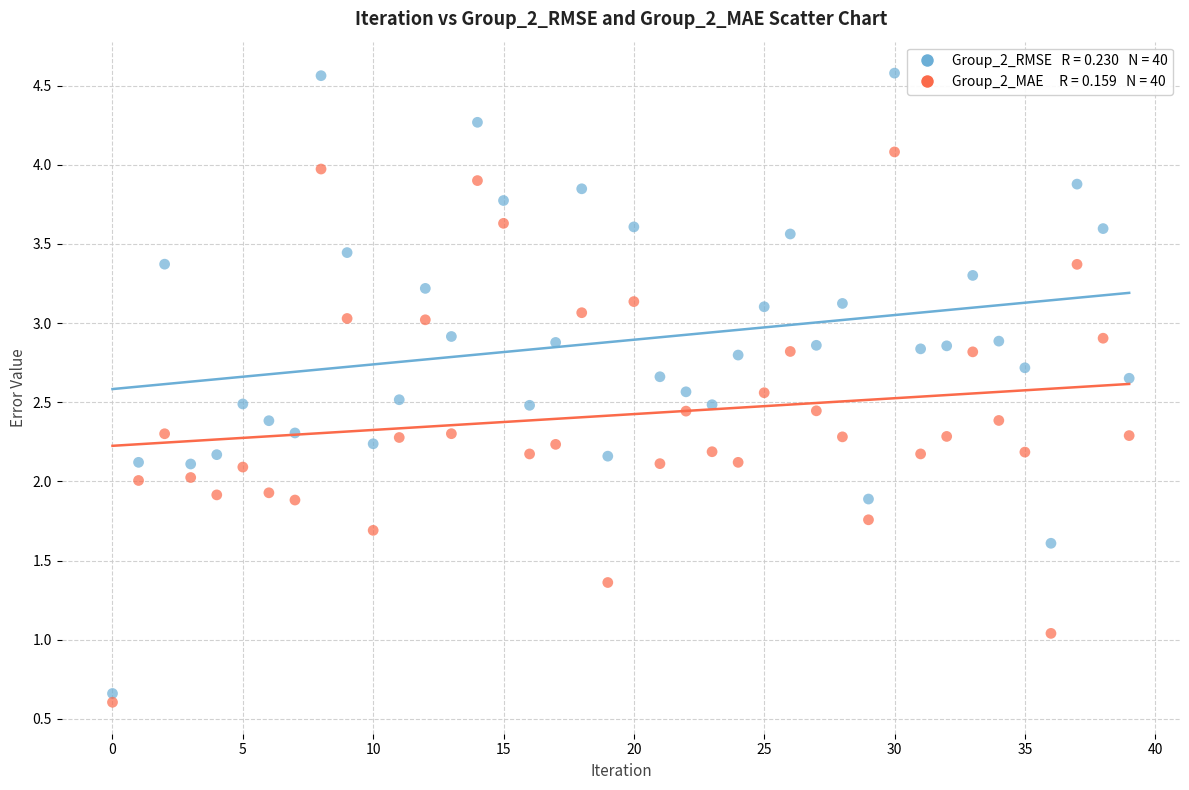

Across all data points, what is the range of Y values (max minus min)?

4.0